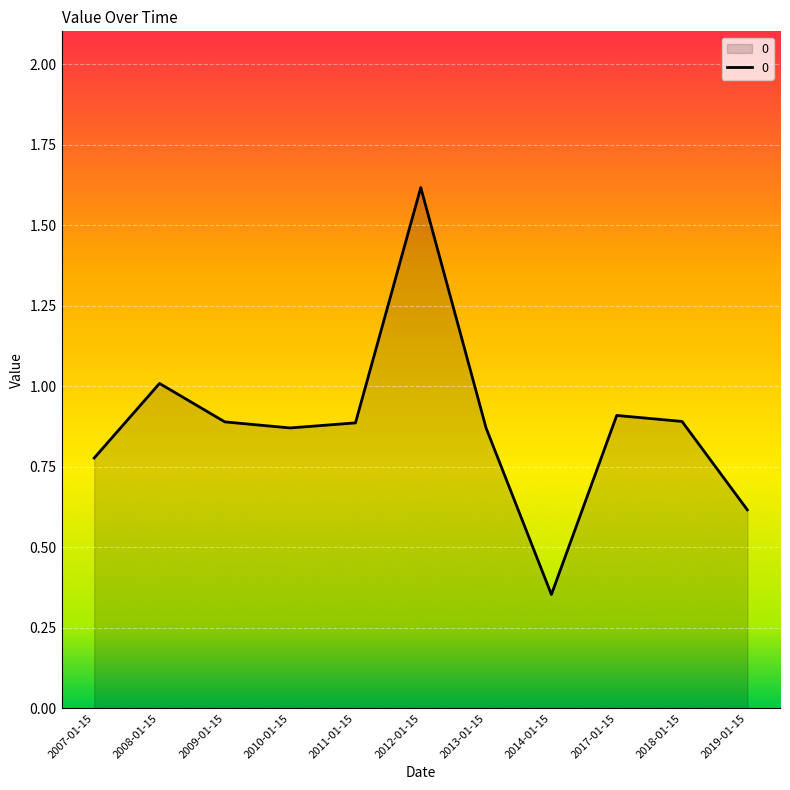

What is the change in value from 2009-01-15 to 2019-01-15?

-0.3